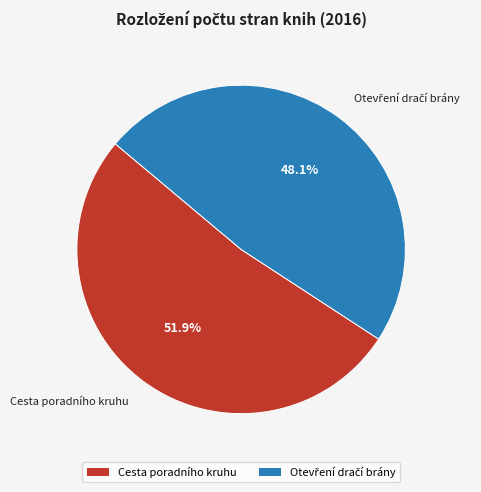

Does any single category account for the majority?

Yes